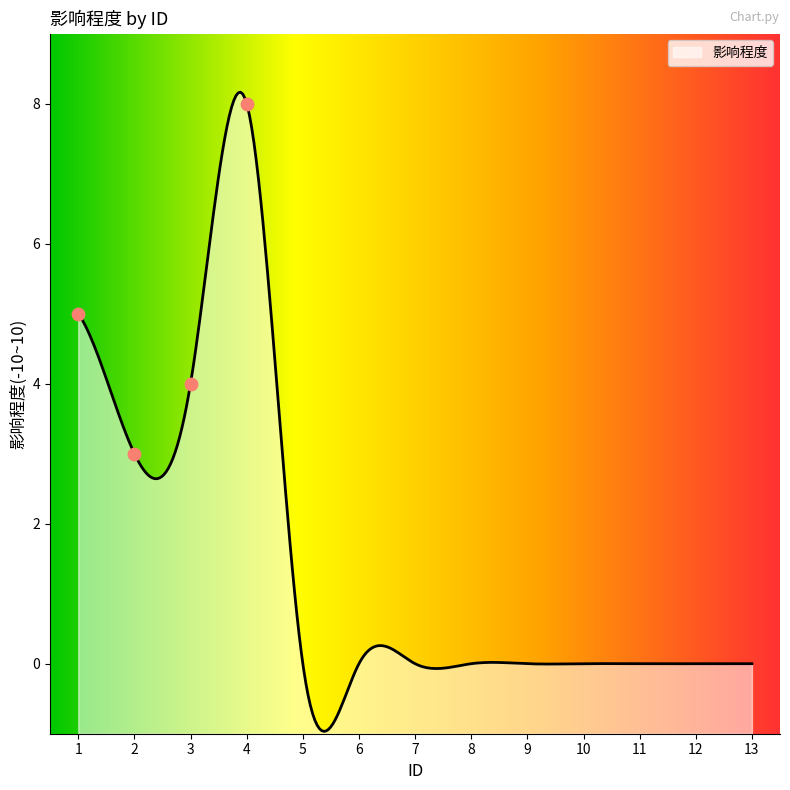

Approximately how many times larger is the value at 4 compared to 2?

2.7